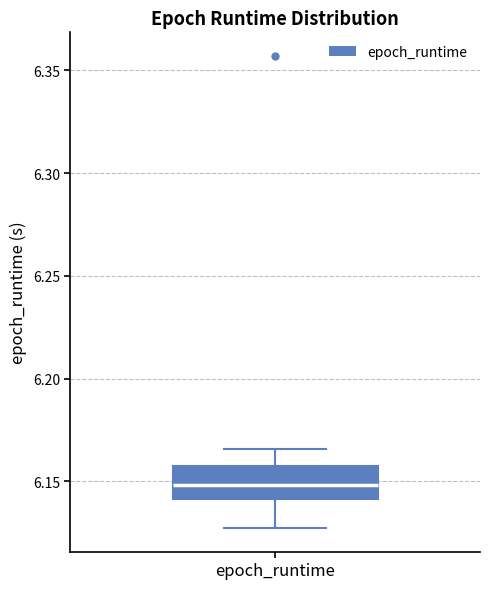

Transcribe this box plot: give where the median line is, the range the box spans, and where the two whiskers end, as read against the y-axis. The values are not printed on the chart, so give them approximately, as read against the axis.

median 6.150, box 6.140 to 6.155, whiskers 6.125 to 6.165